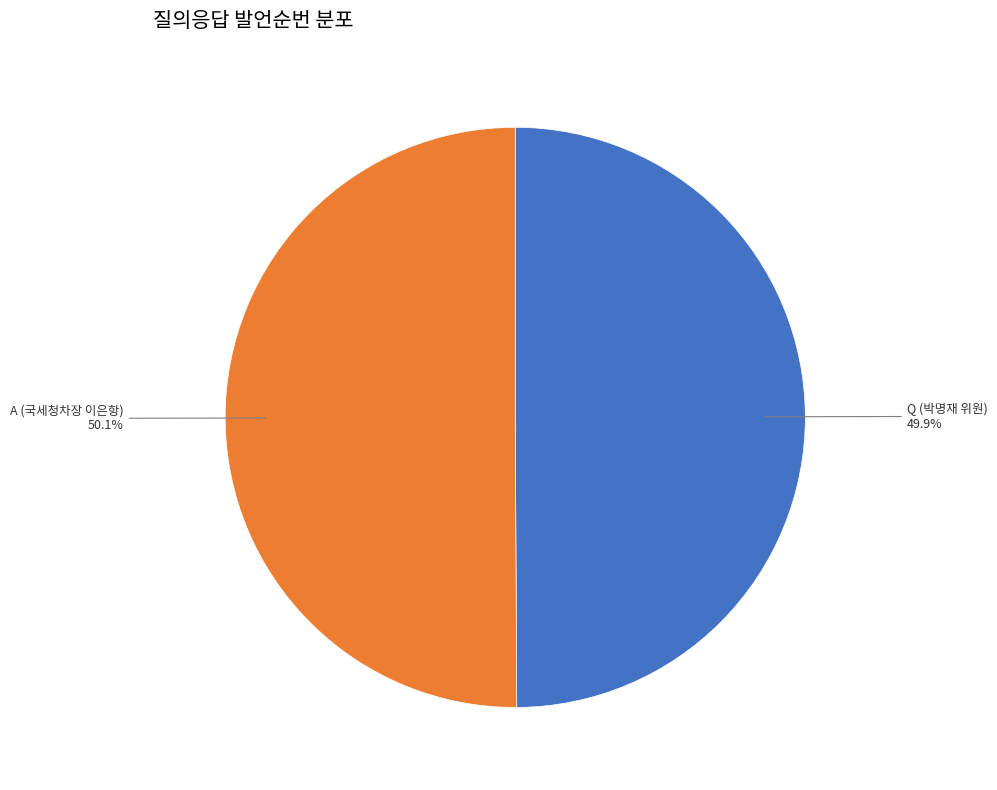

Is there a majority slice in this chart?

Yes